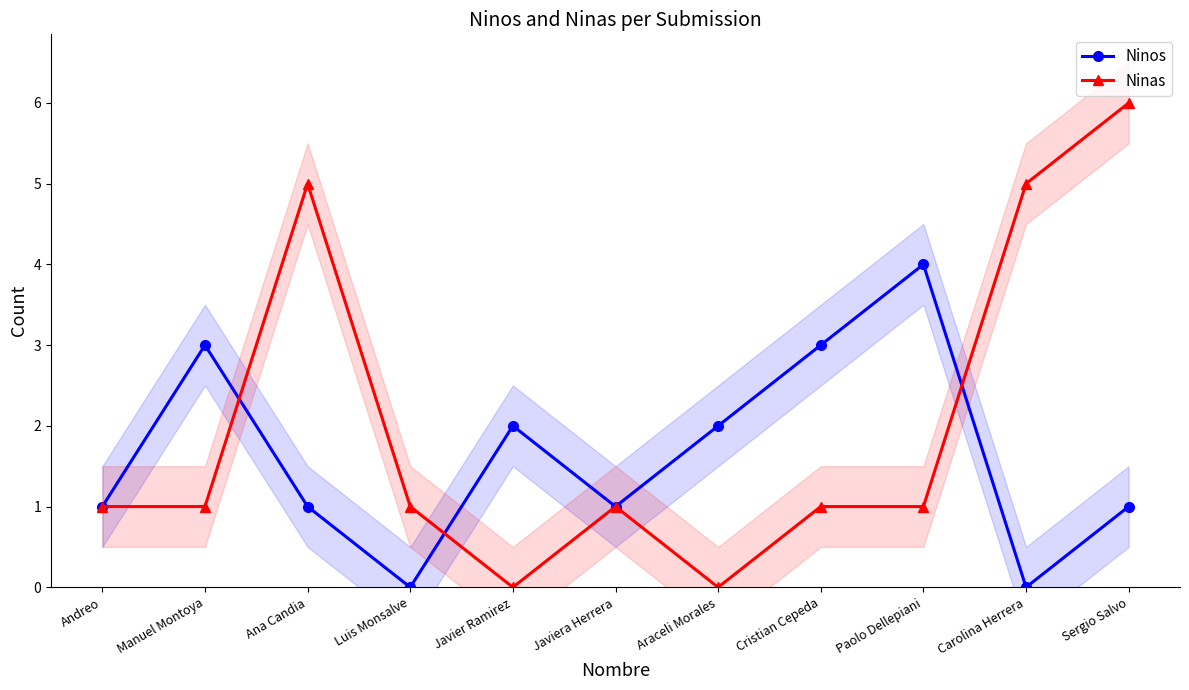

What position from the left is Carolina Herrera?

10